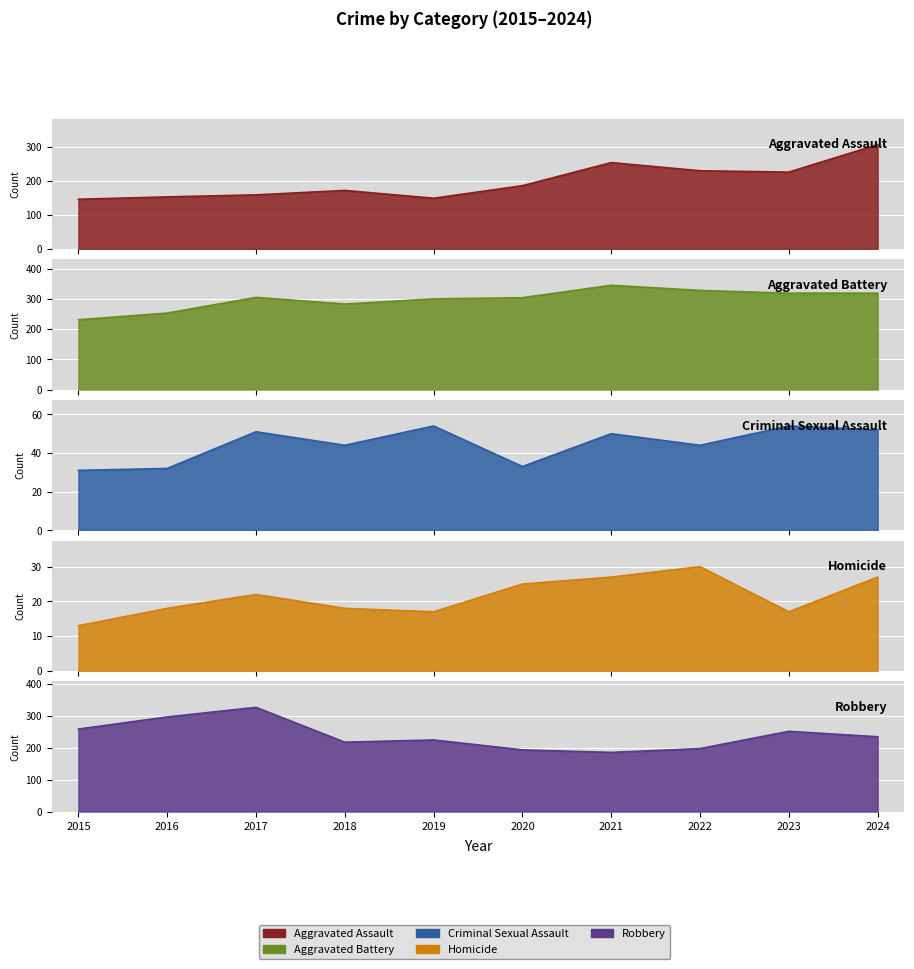

Which label corresponds to the largest value in the chart?

2021